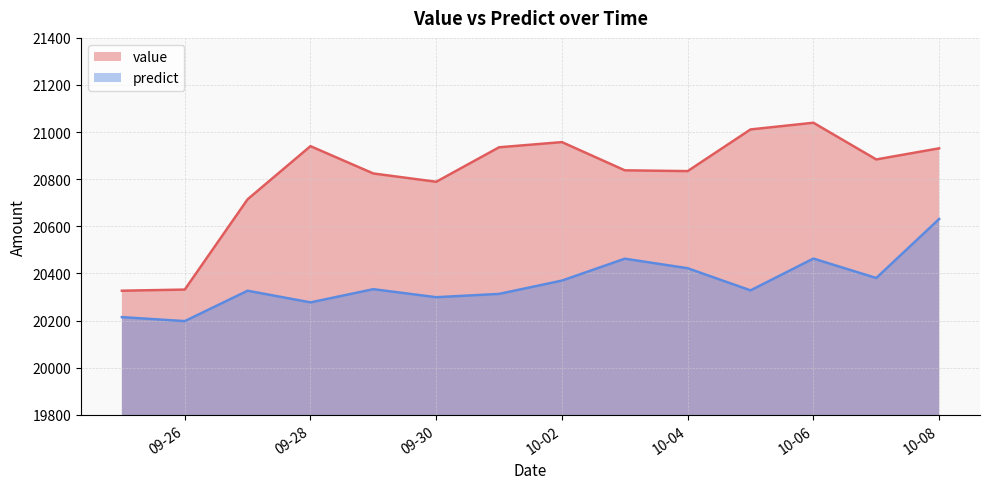

List the series in order of their peak value, lowest first.

predict, value